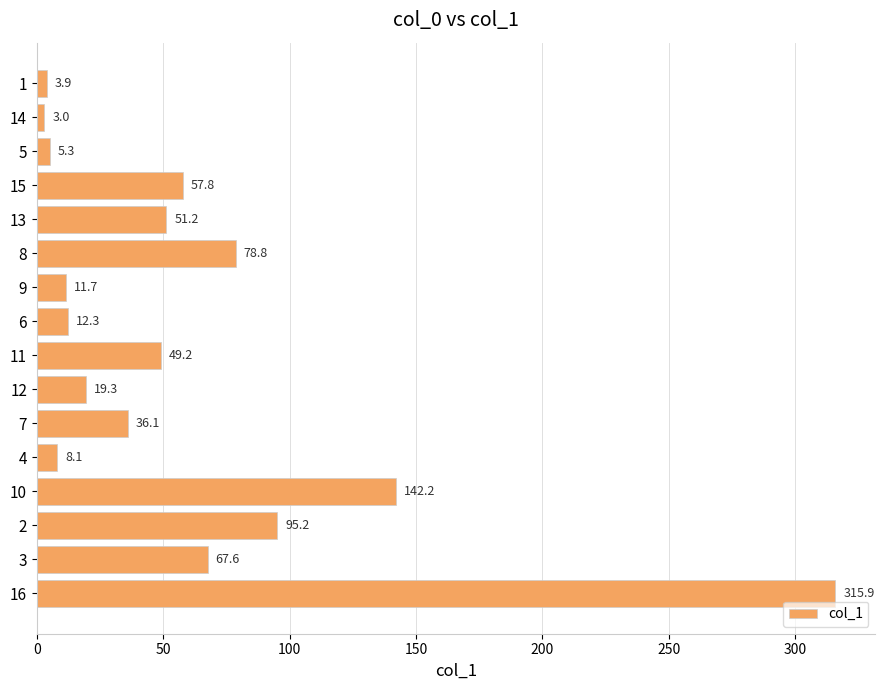

What is the minimum value shown in the chart?

3.0